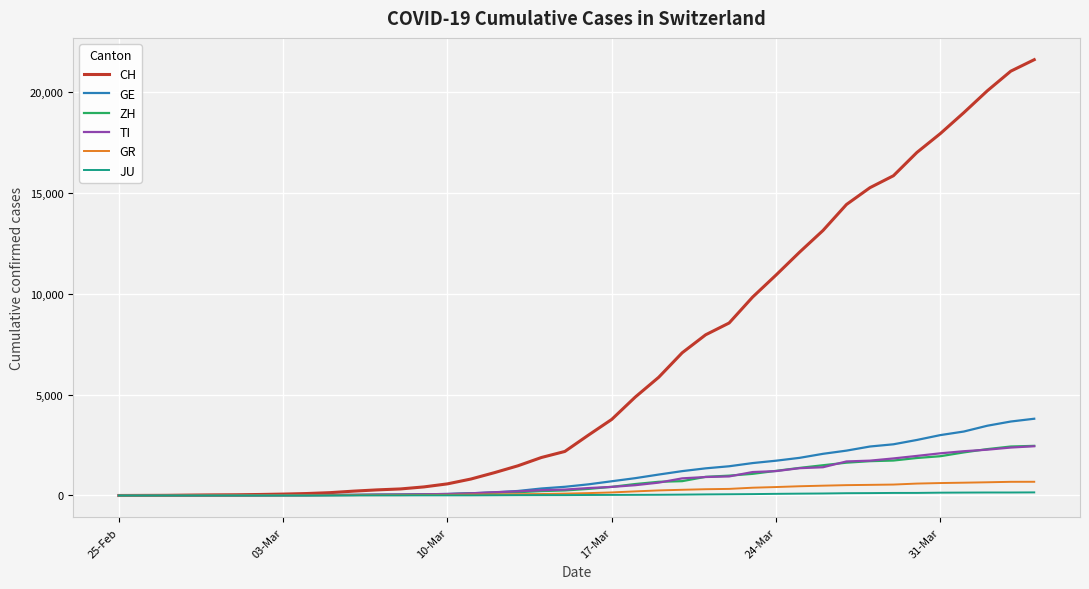

How many values in the GE series are below 552?

20